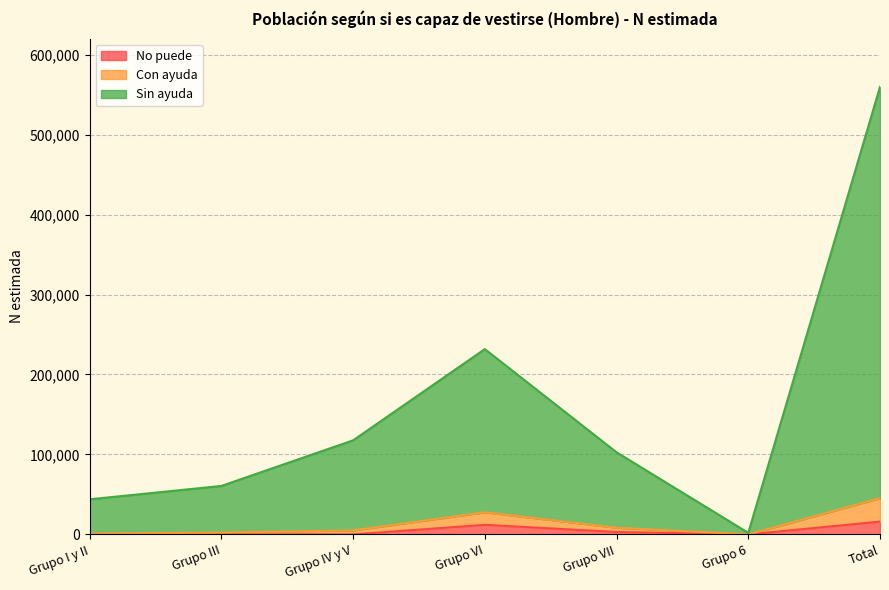

What is the value of the Con ayuda point at the 4th from the left?

27686